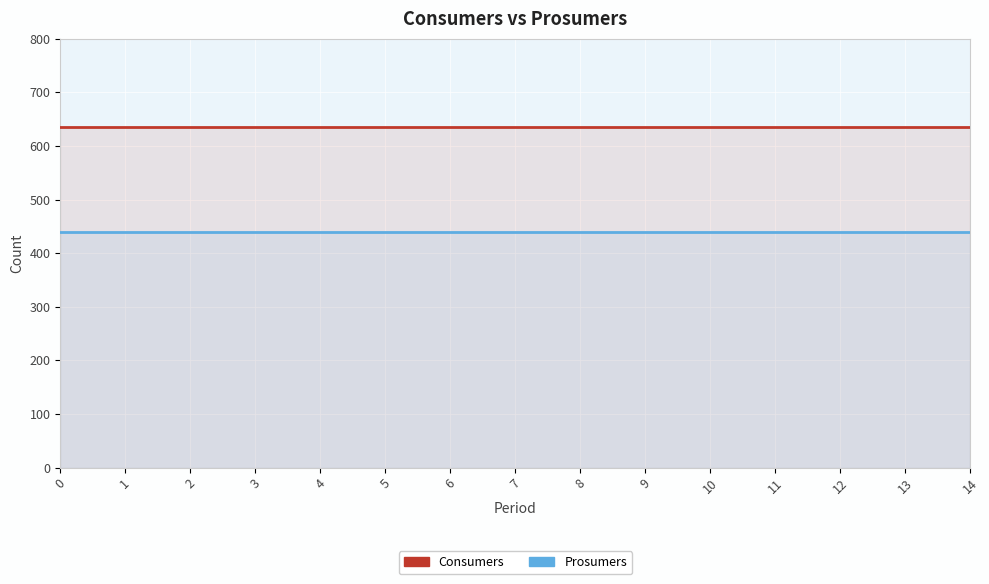

Is the value of Prosumers at 1 greater than the value of Consumers at 12?

No